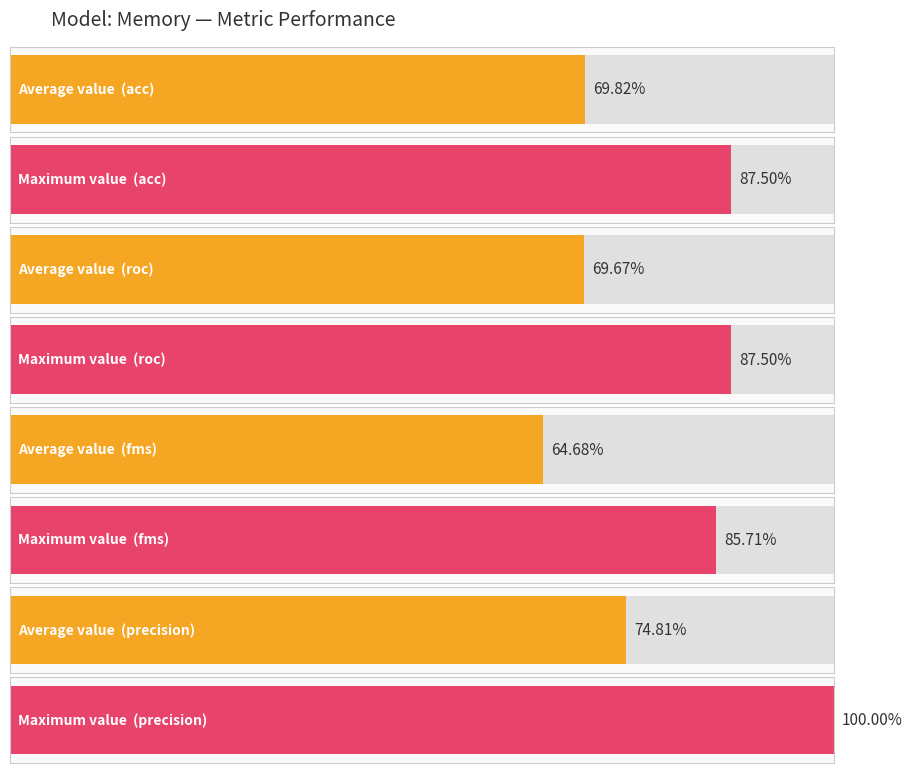

The Memory_roc series shows 0.7 at 5. True or false?

True